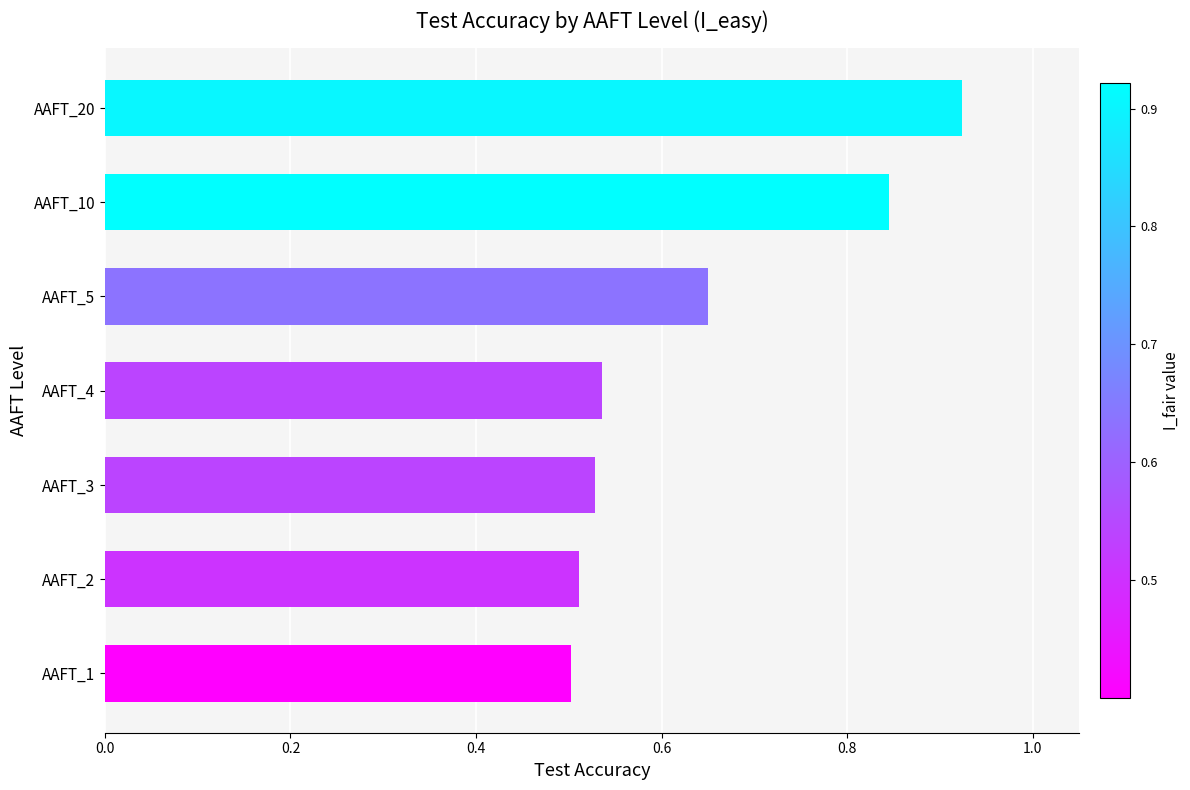

Are the bars horizontal?

Yes